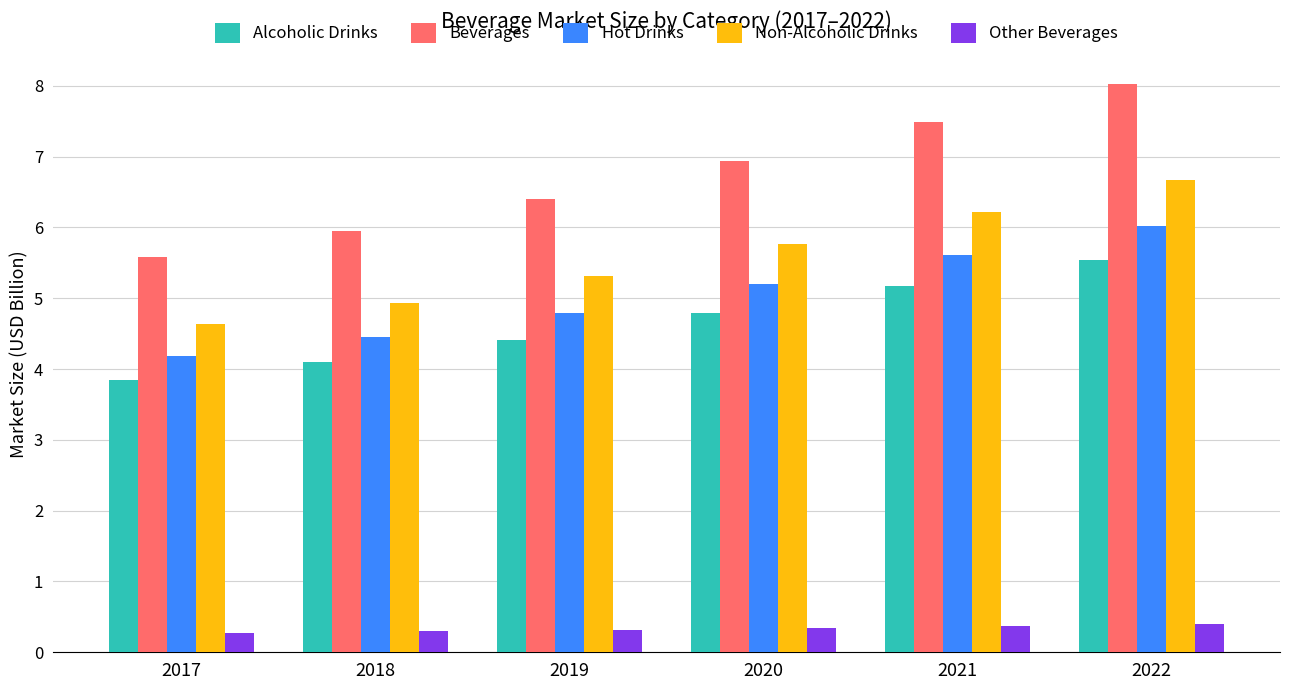

What is the difference between the second highest and second lowest values in the Non-Alcoholic Drinks series?

1.3